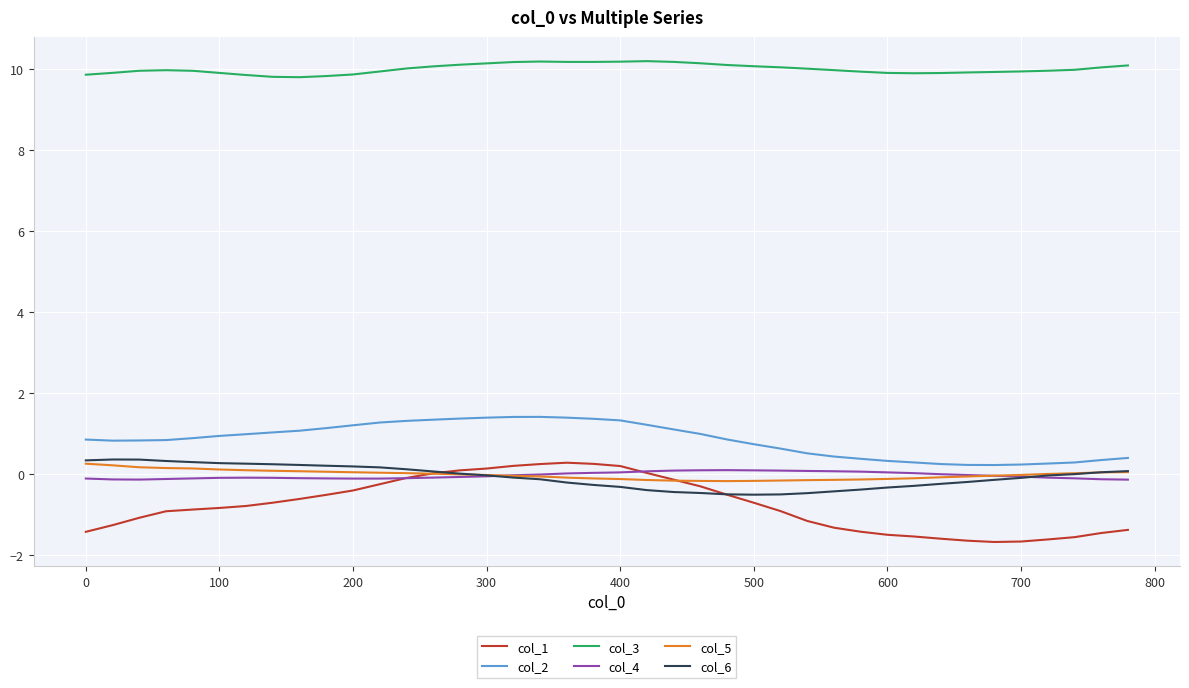

True or false: col_2 and col_1 intersect in this chart.

False